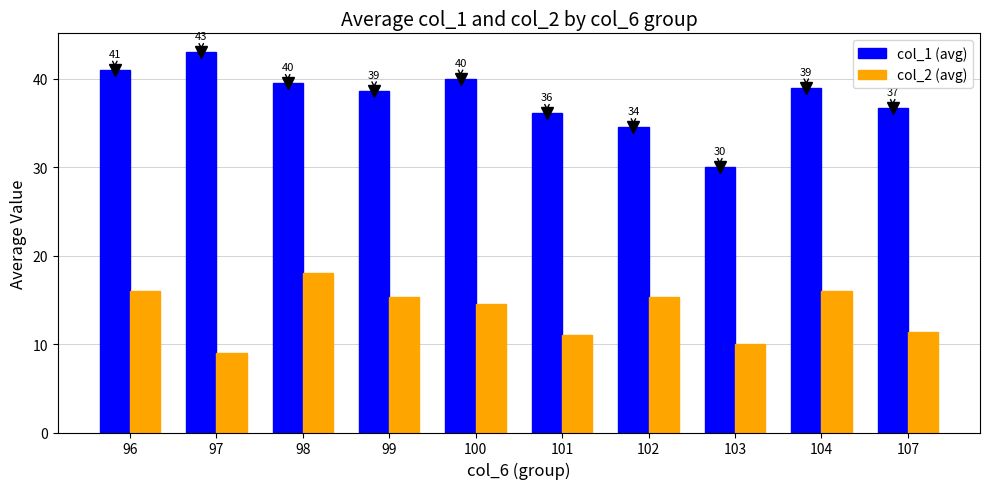

What is the sum of all col_2 (avg) values?

136.5